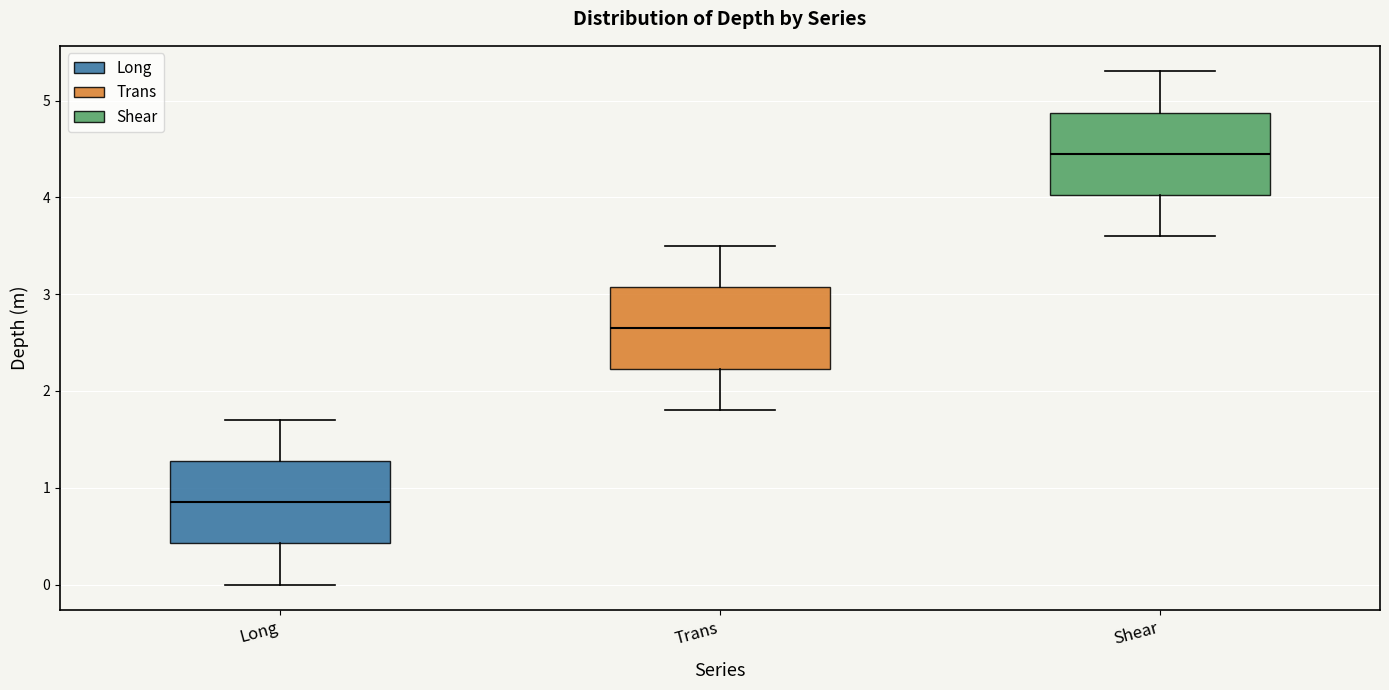

Which box has the lowest median line?

Long